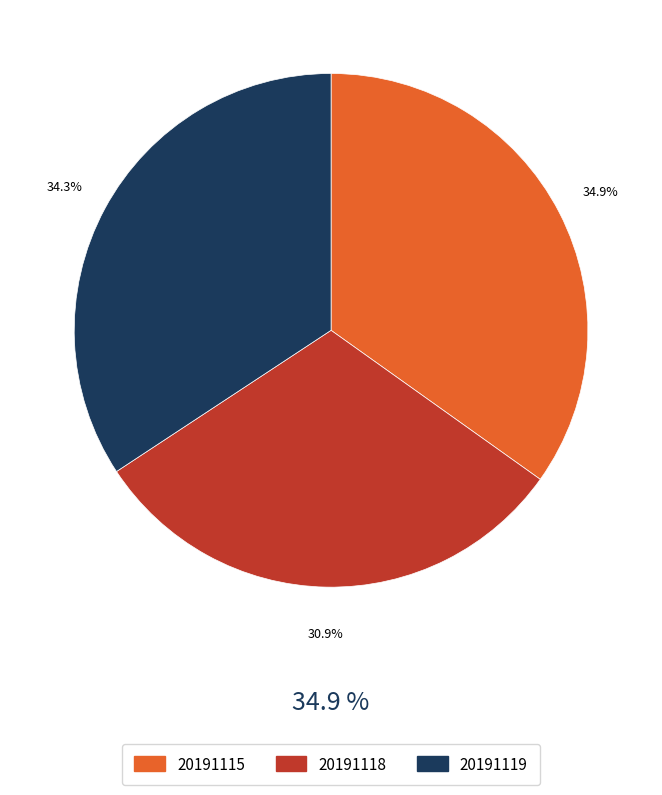

How many slices are in this pie chart?

3